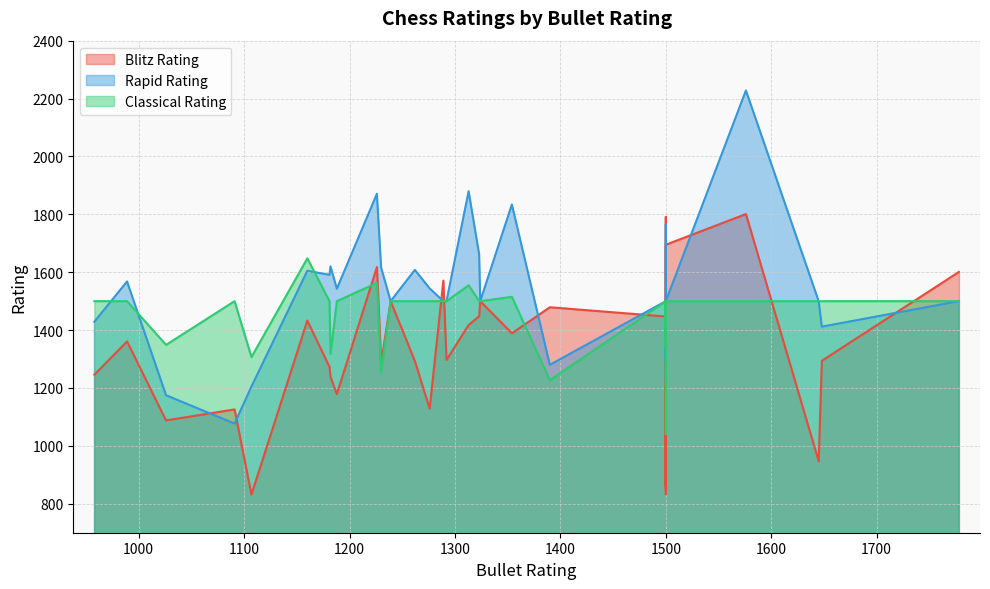

What is the value of the Classical Rating point at the 19th from the left?

1500